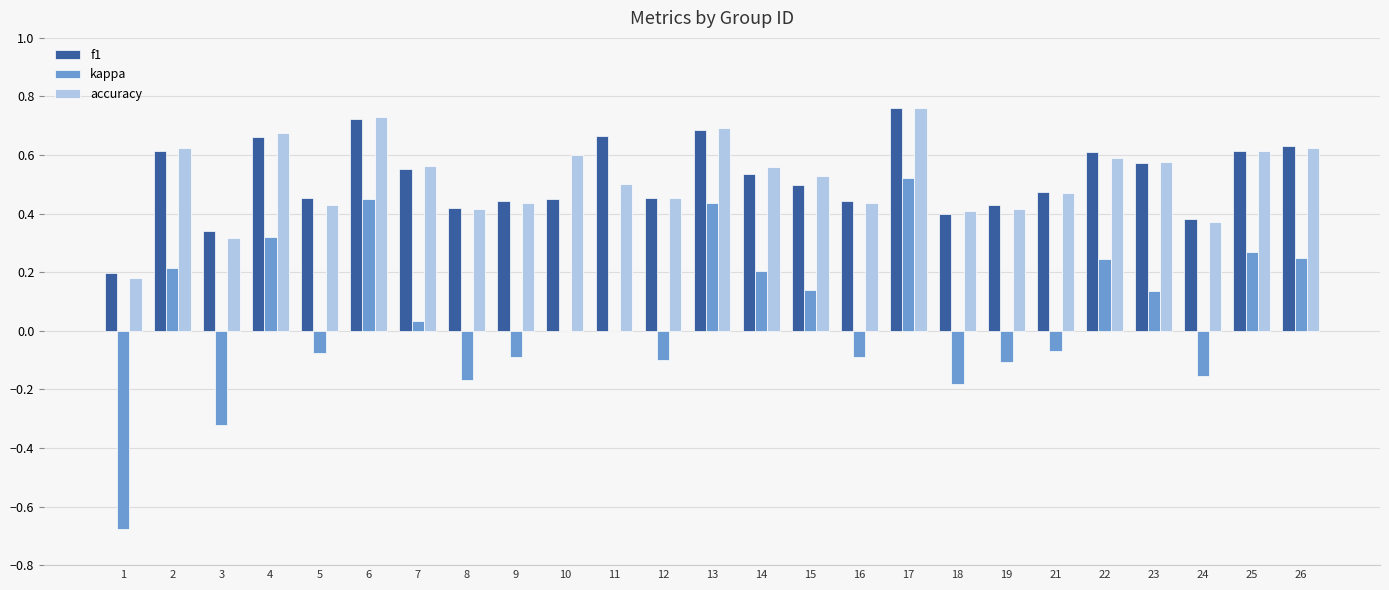

What is the total value across all series at 13?

1.8